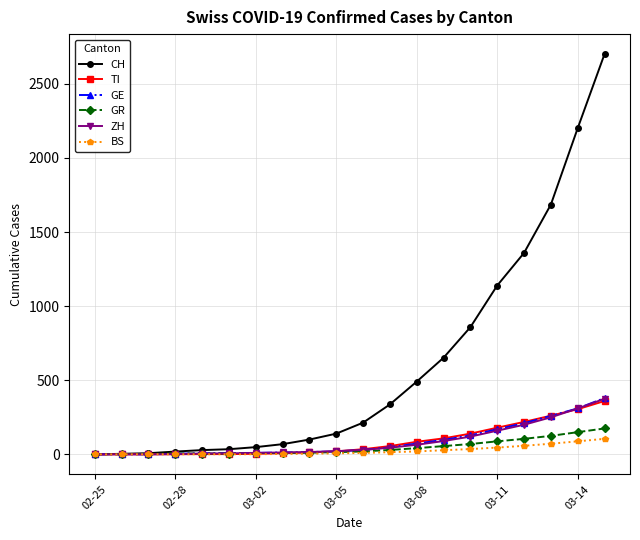

What is the maximum value shown in the chart?

2700